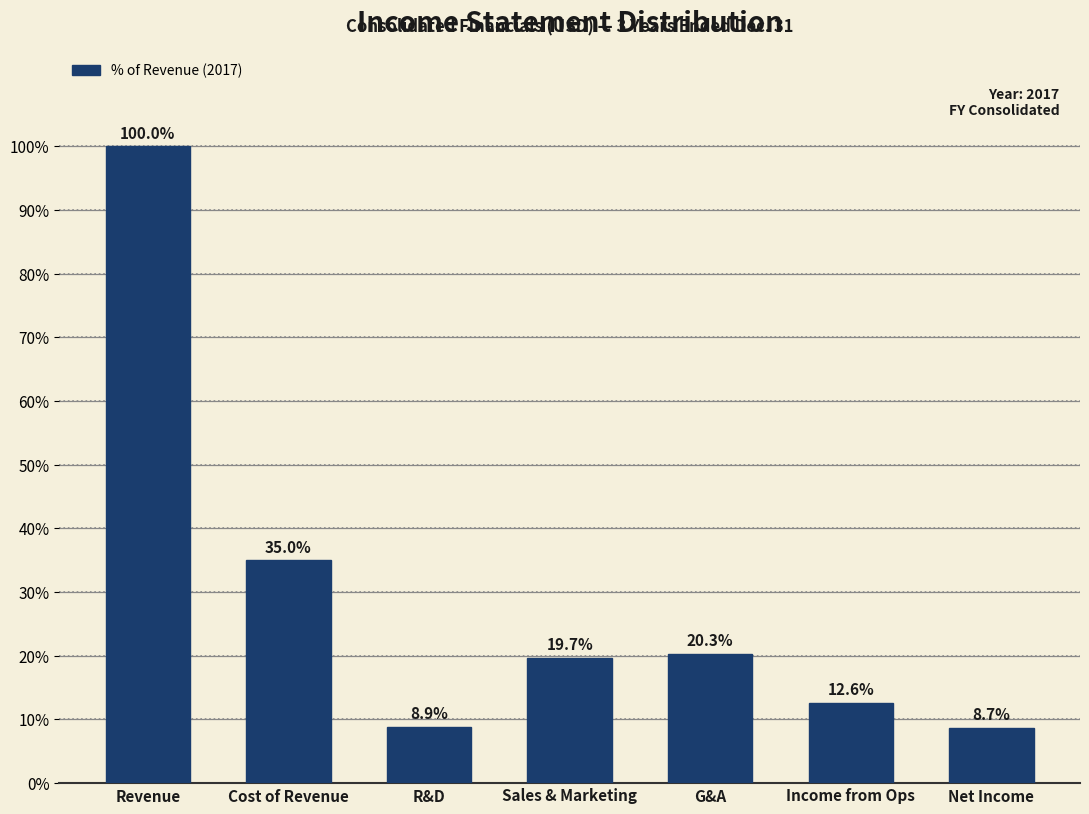

Reading left to right, extract all data points from this chart.

100.0	35.0	8.9	19.7	20.3	12.6	8.7